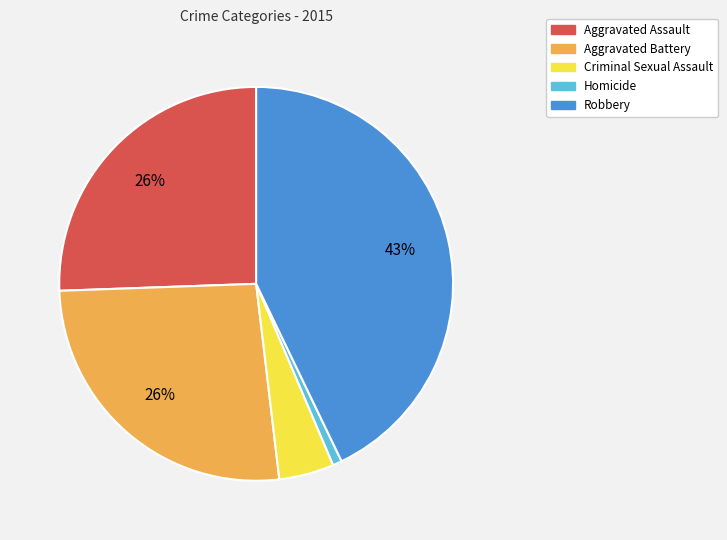

Is it true that Homicide is 1% of the pie?

True